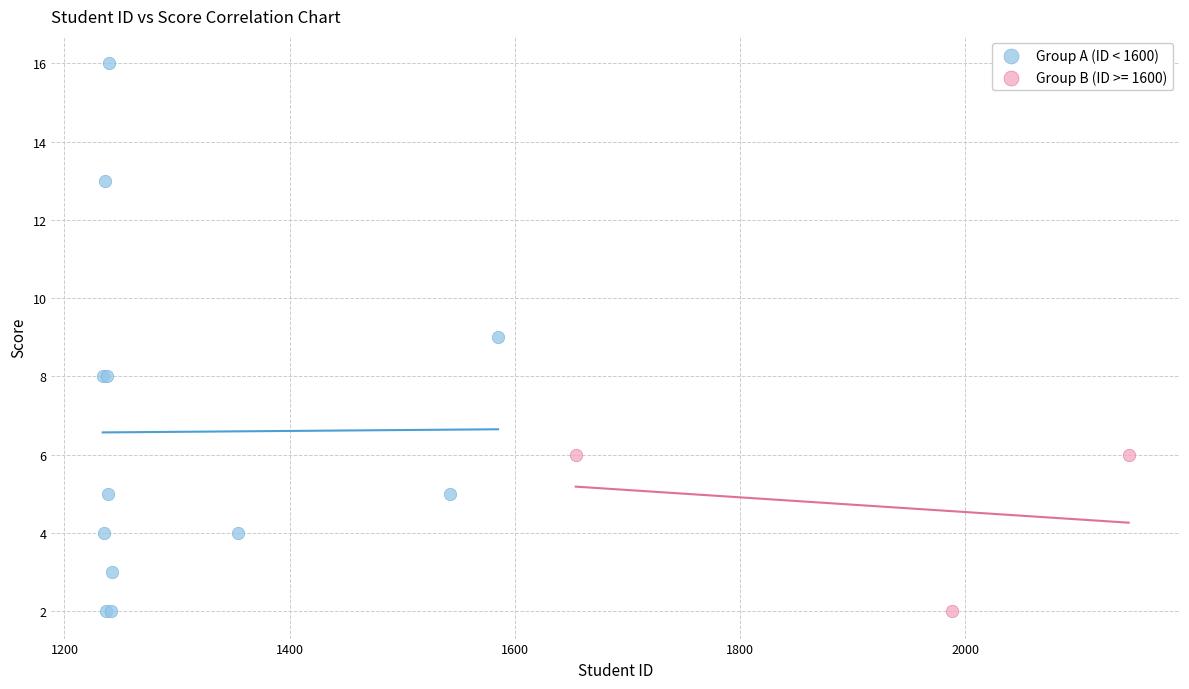

Which series contains the highest Y value?

Group A (ID < 1600)